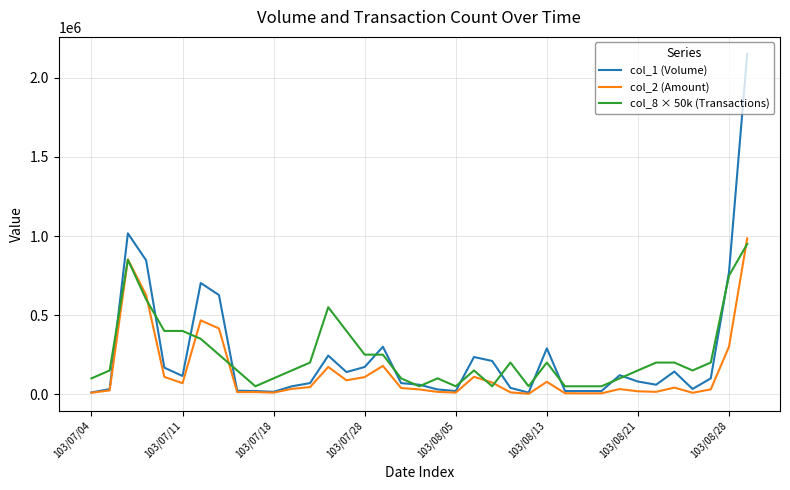

Which series has the widest spread of values?

col_1 (Volume)